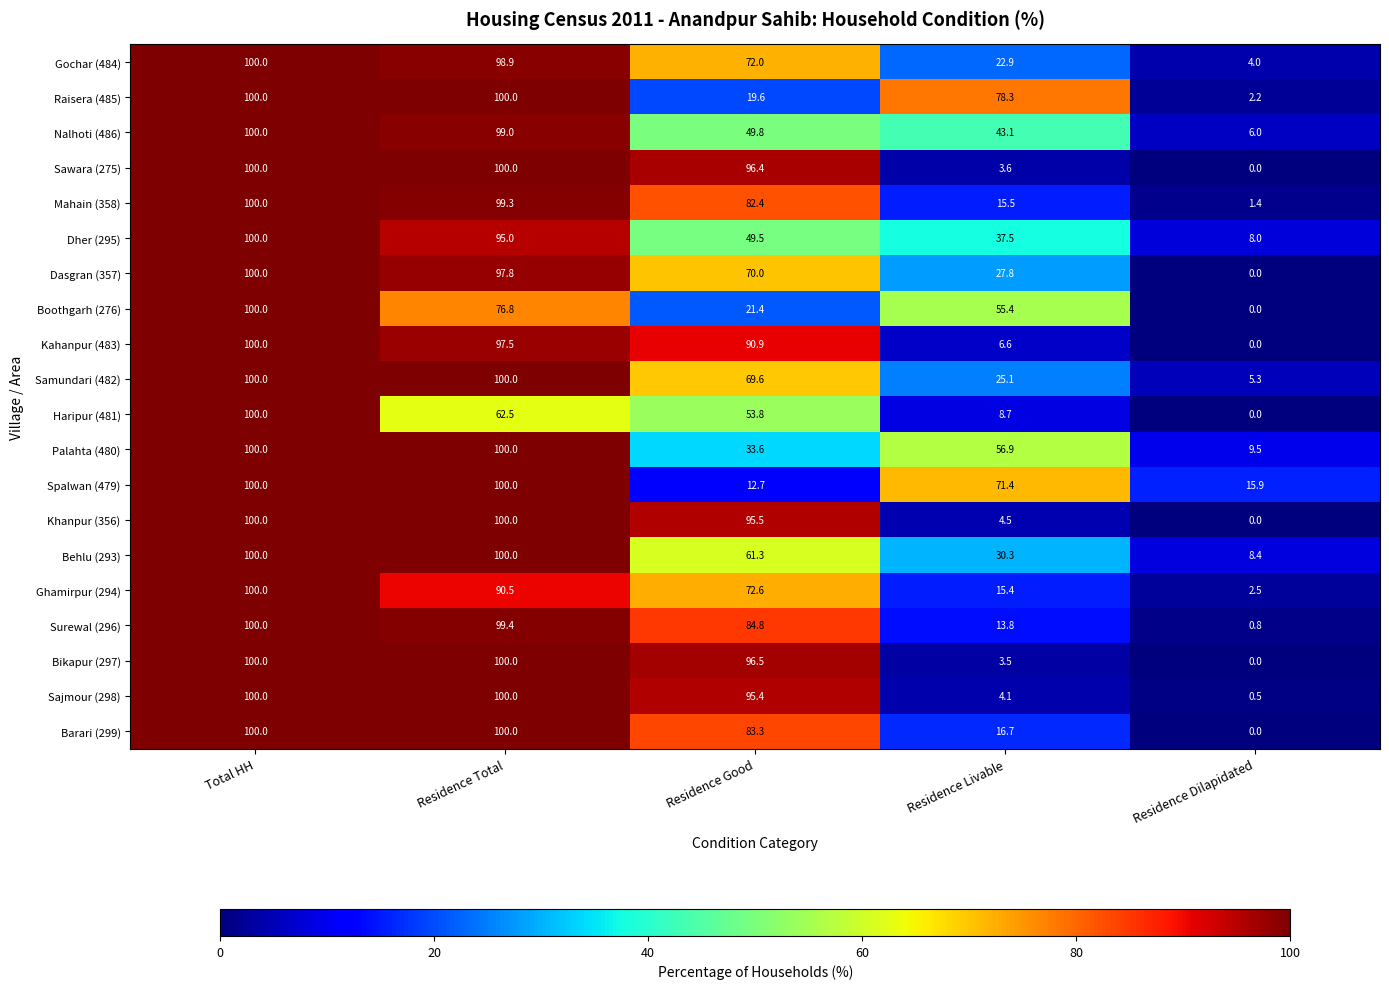

Which label corresponds to the smallest value in the chart?

Residence Dilapidated